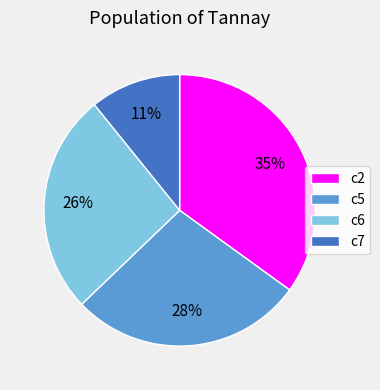

Is it true that c2 is 46% of the pie?

False